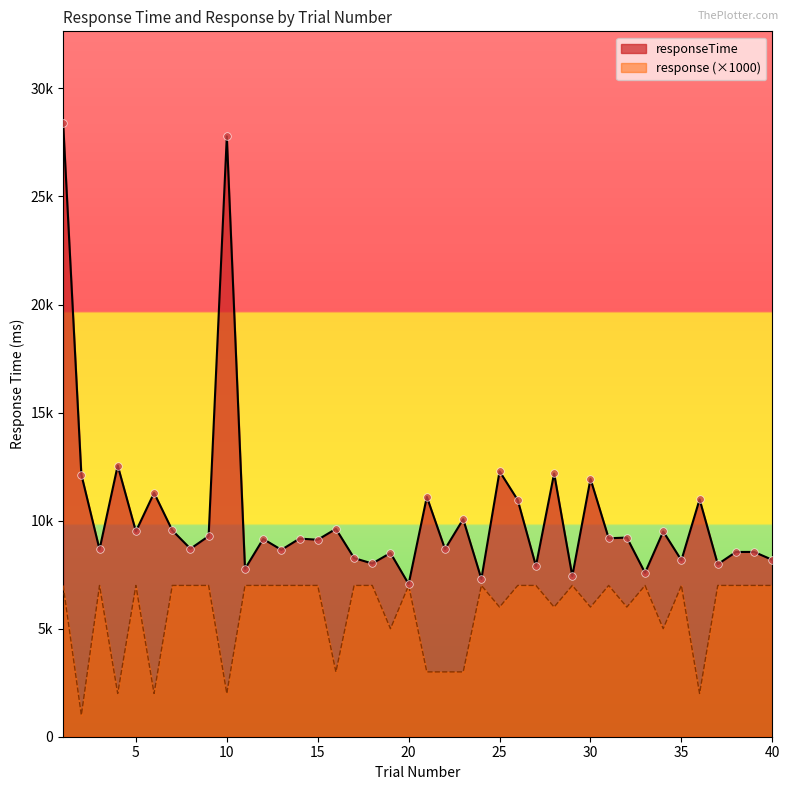

At how many categories does at least one series exceed 16450?

2